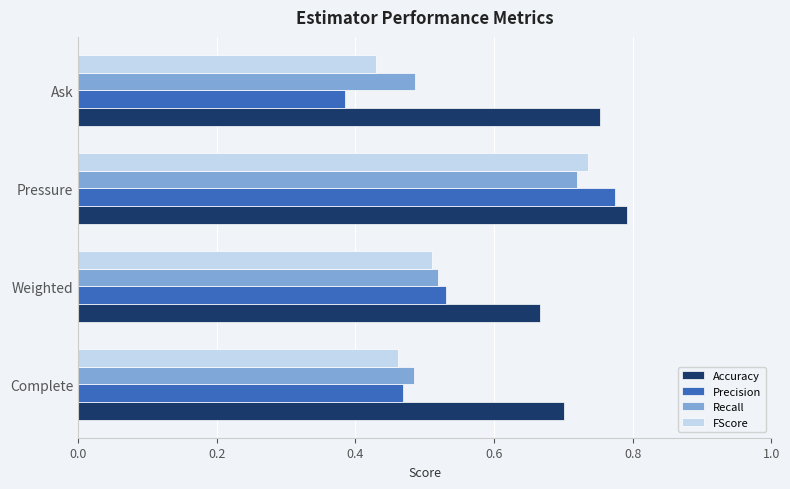

Which series has the largest range (max minus min)?

Precision